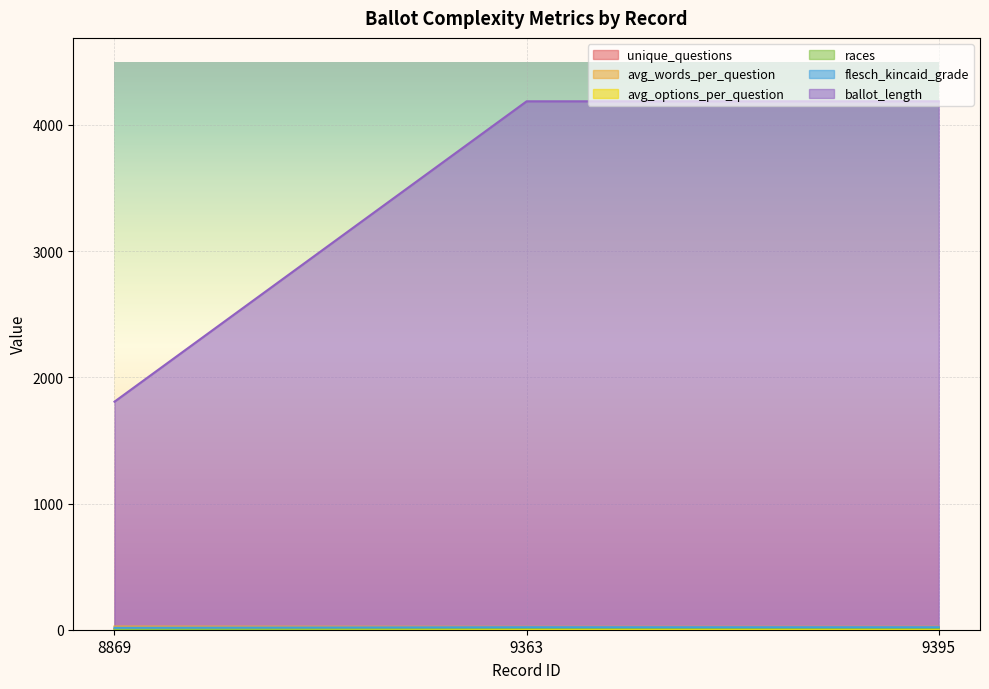

The value of avg_options_per_question at 9363 is 30.4. True or false?

False